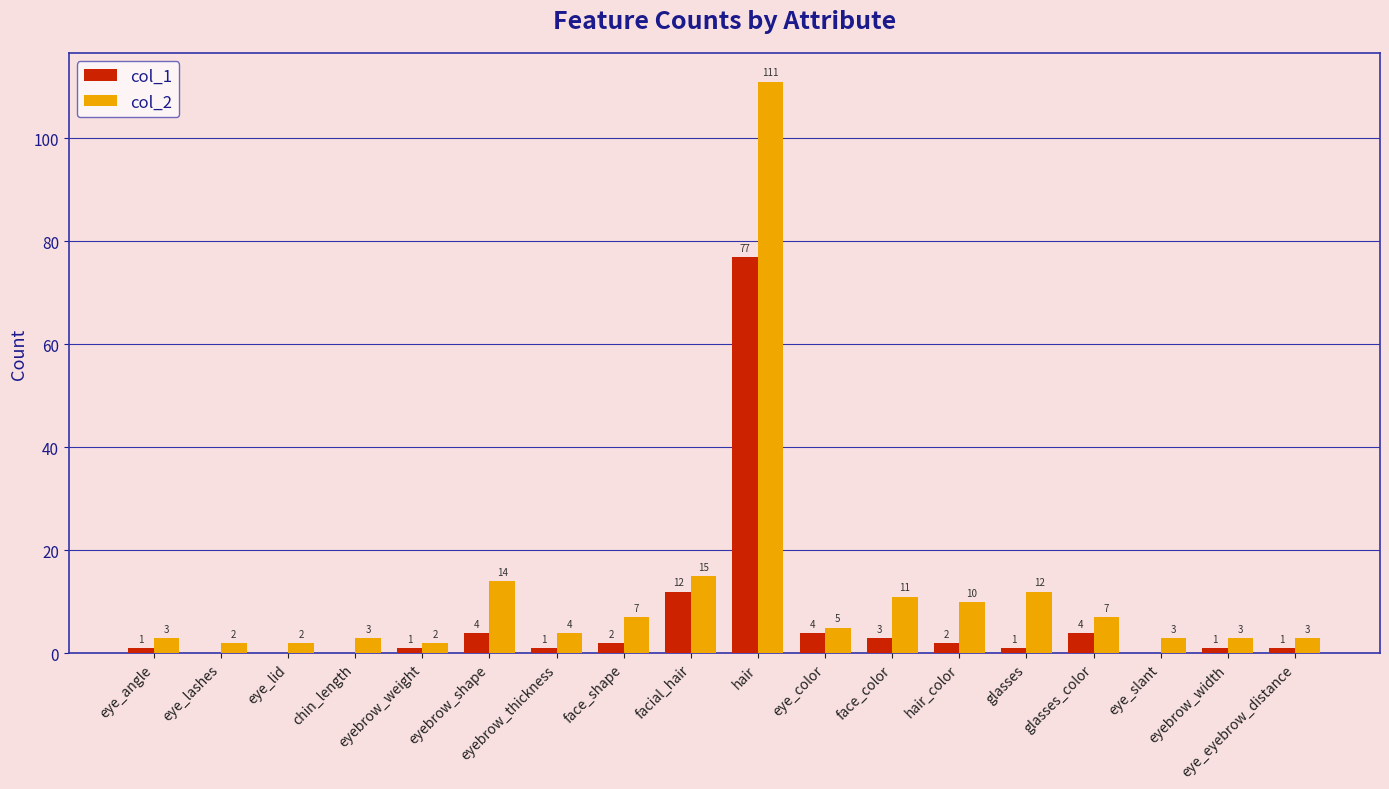

What is the sum of all col_1 values?

114